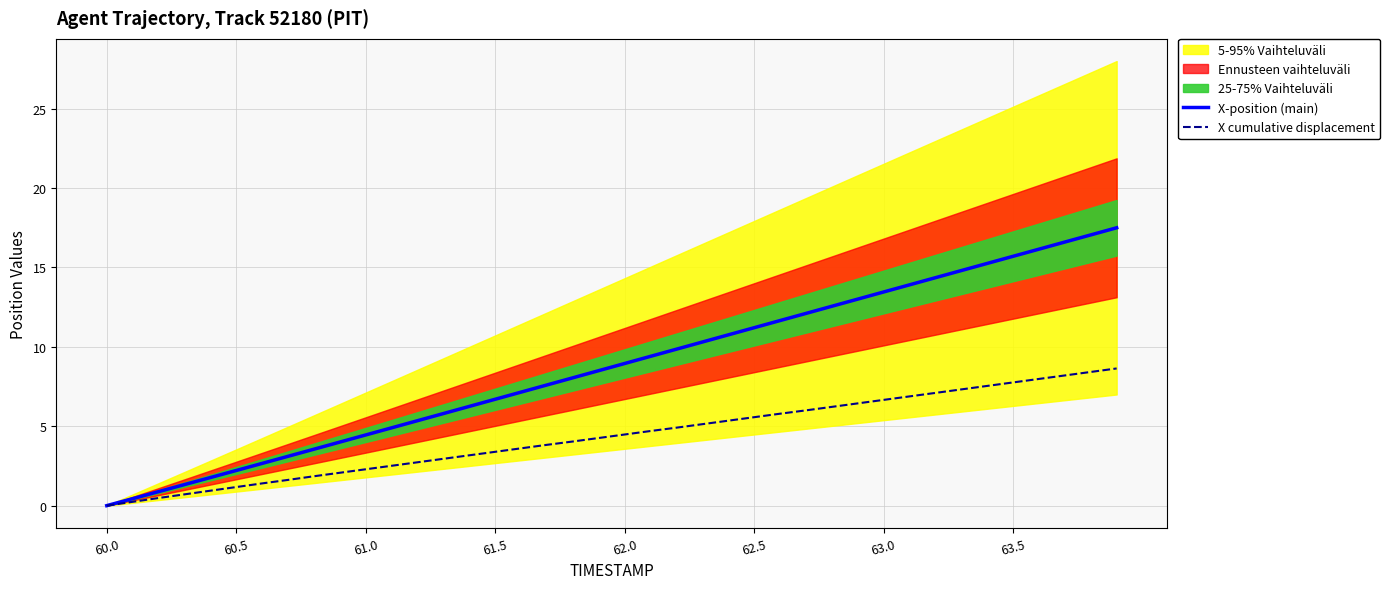

True or false: X cumulative displacement has more than 2 interior local peaks.

False